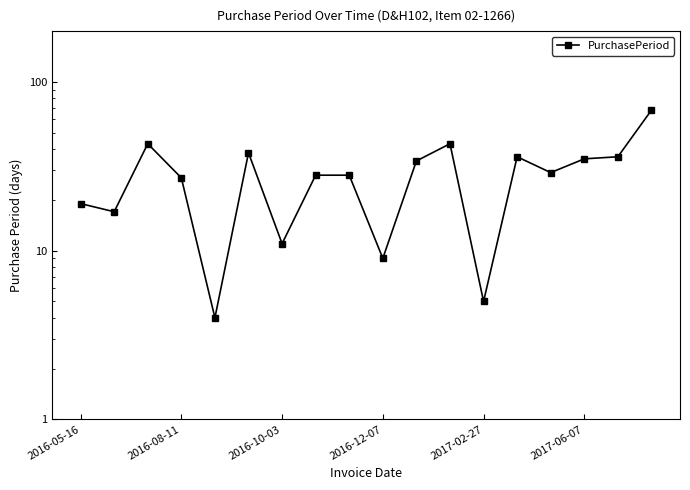

Does the chart have visible grid lines?

No